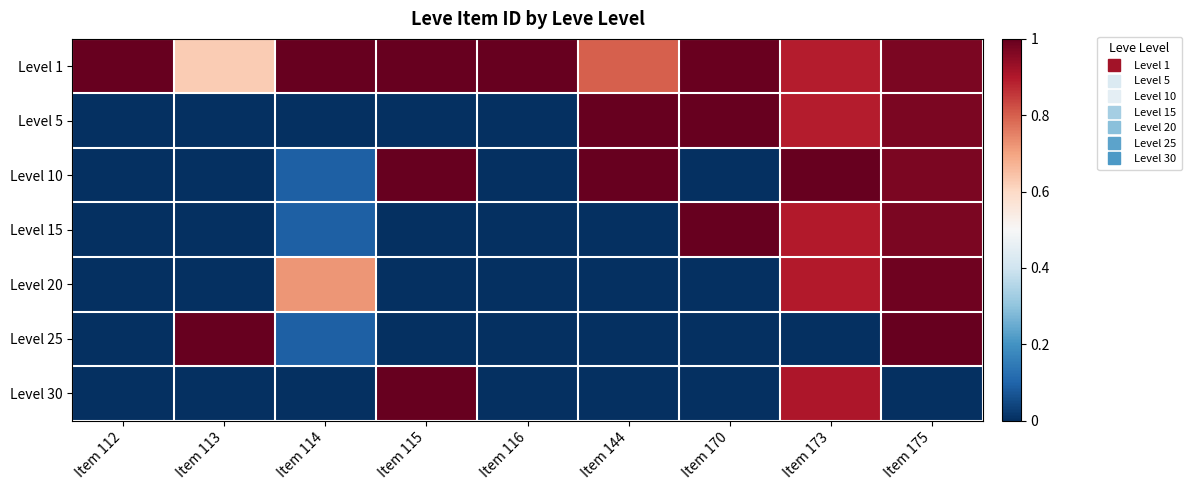

What is the total value across all series at Item 114?

2.0